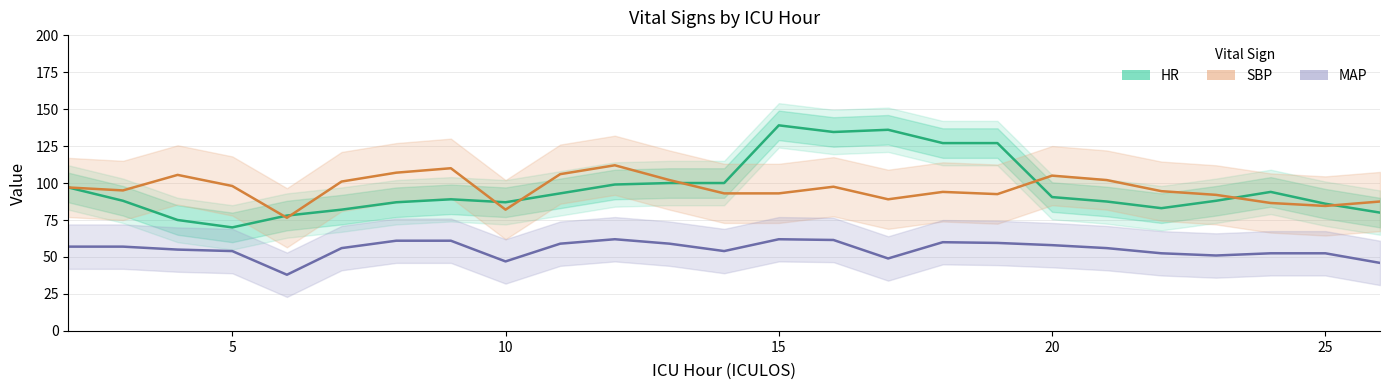

Reading left to right, extract all data points from this chart.

HR: 97.0	88.0	75.0	70.0	78.0	82.0	87.0	89.0	87.0	93.0	99.0	100.0	100.0	139.0	134.5	136.0	127.0	127.0	90.5	87.5	83.0	88.0	94.0	86.0	80.0
SBP: 97.0	95.0	105.5	98.0	76.5	101.0	107.0	110.0	82.0	106.0	112.0	102.0	93.0	93.0	97.5	89.0	94.0	92.5	105.0	102.0	94.5	92.0	86.5	84.5	87.5
MAP: 57.0	57.0	55.0	54.0	38.0	56.0	61.0	61.0	47.0	59.0	62.0	59.0	54.0	62.0	61.5	49.0	60.0	59.5	58.0	56.0	52.5	51.0	52.5	52.5	46.0